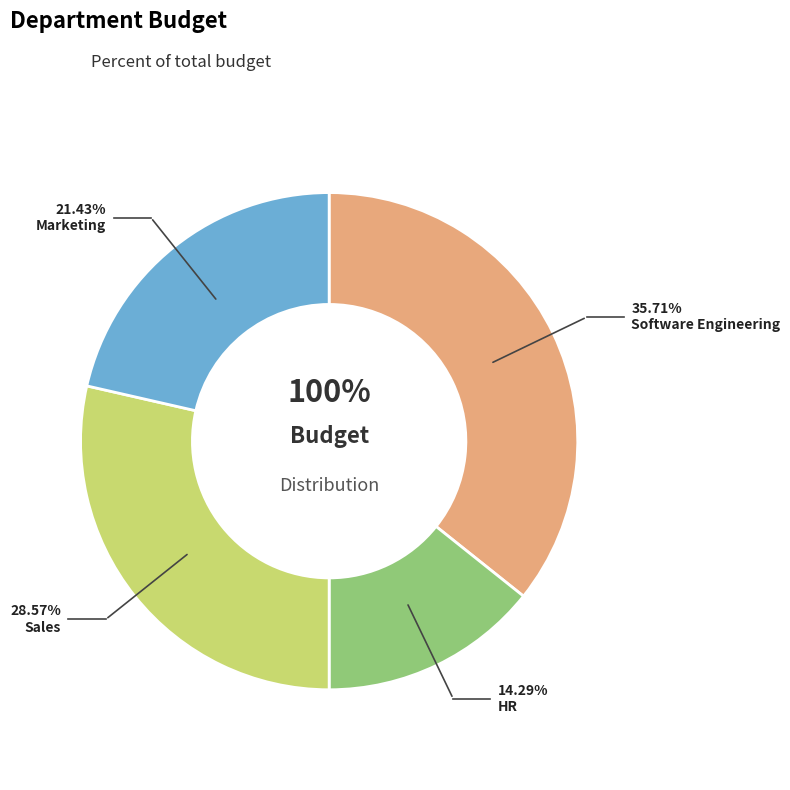

How many slices are in this pie chart?

4